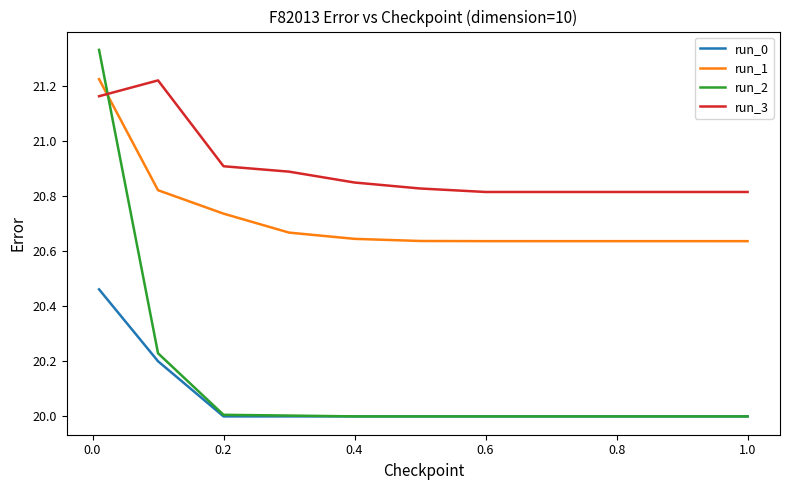

What is the minimum value shown in the chart?

20.0